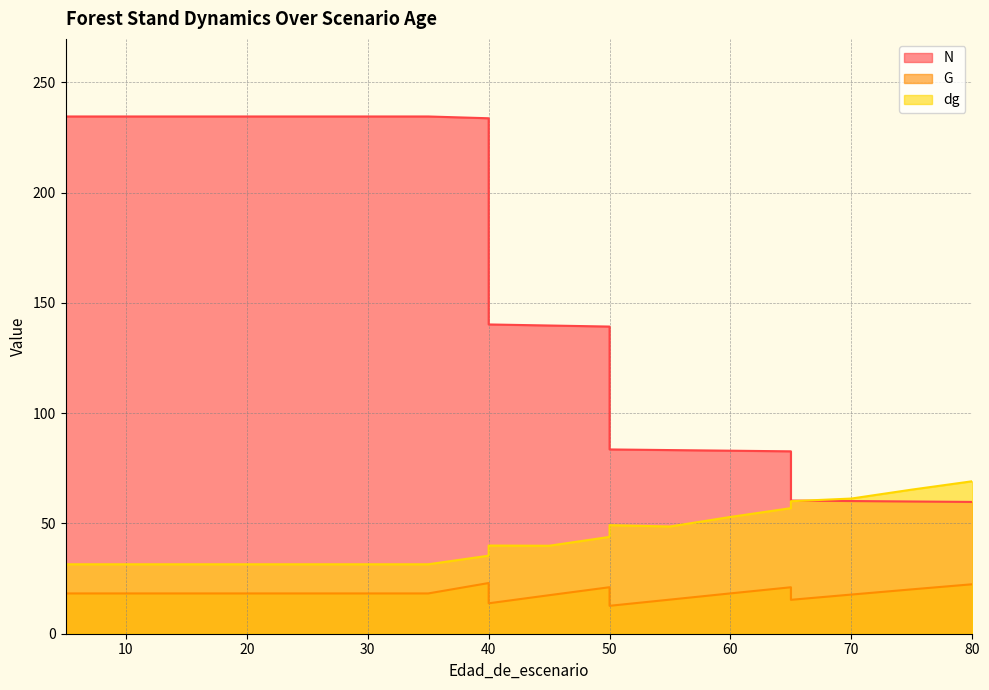

How many lines are shown in the chart?

3